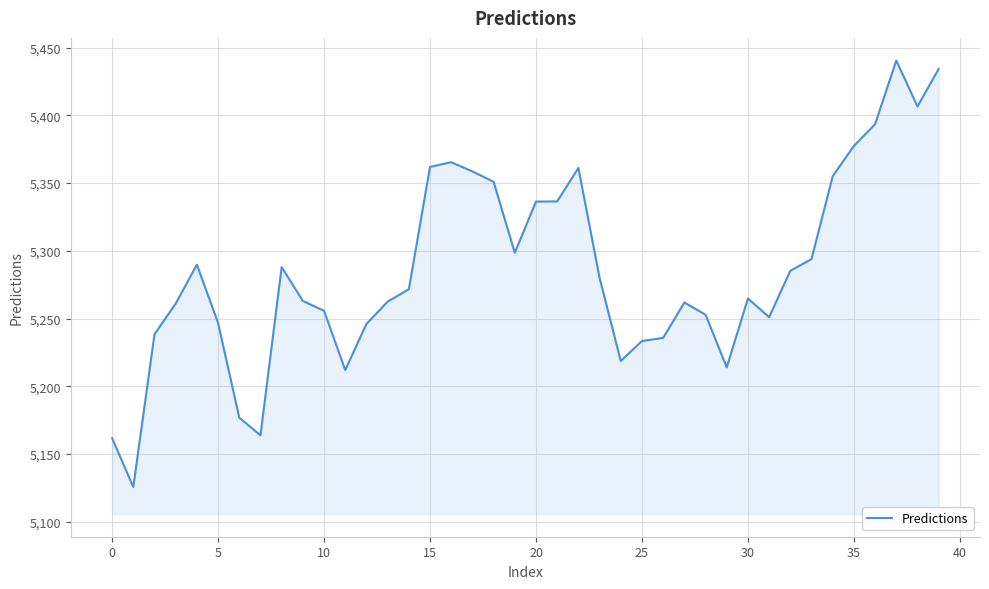

What is the greatest value displayed?

5440.4